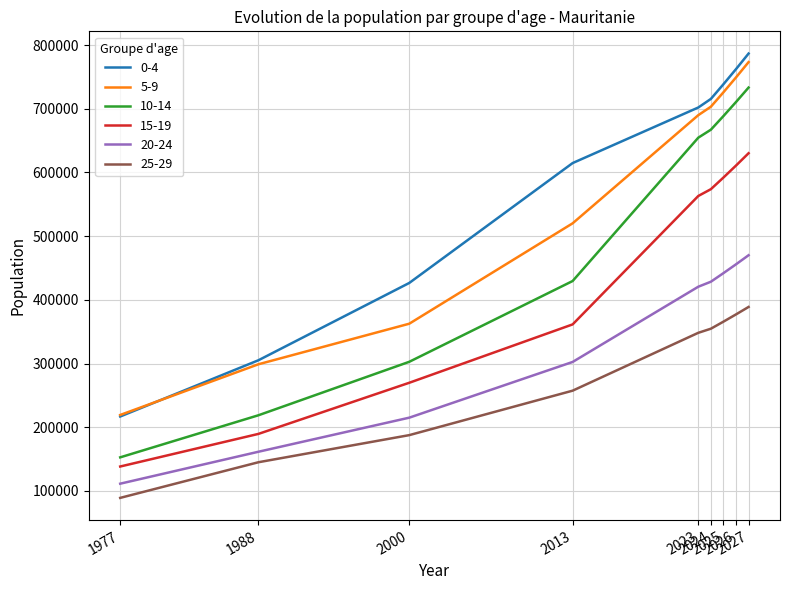

What is the sum of the 20-24 values at 1977 and 2023?

531890